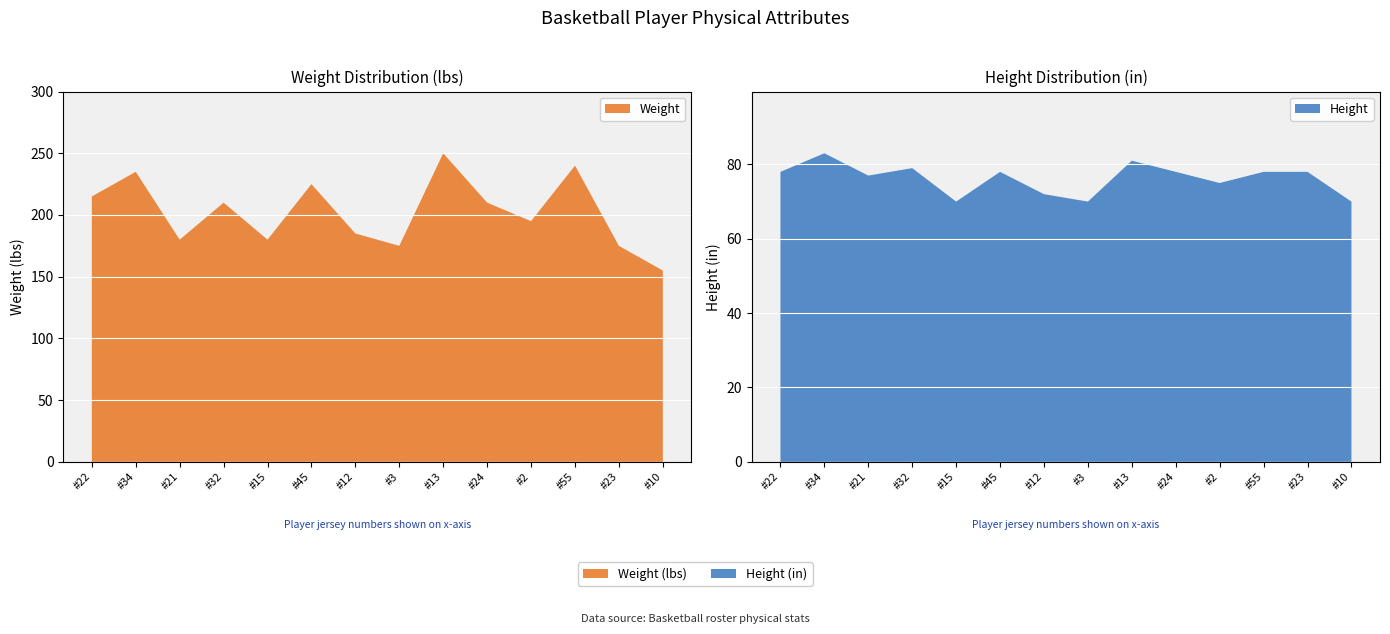

Reading left to right, what are all the values shown in this chart?

Weight: 215	235	180	210	180	225	185	175	250	210	195	240	175	155
Height: 78	83	77	79	70	78	72	70	81	78	75	78	78	70